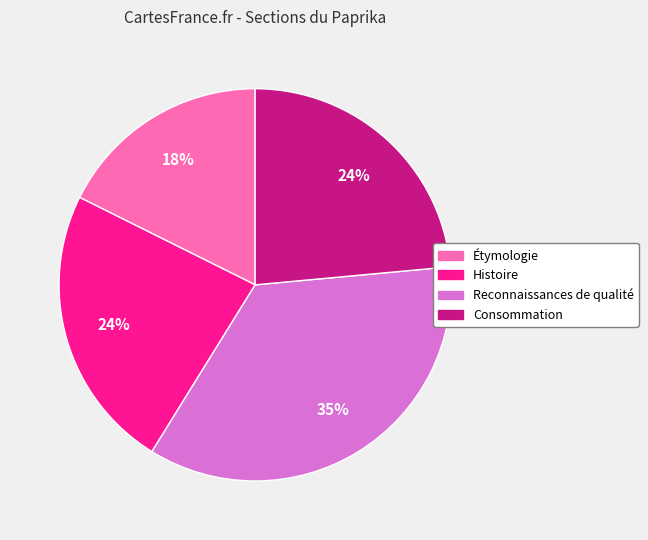

Between Consommation and Étymologie, which is larger?

Consommation